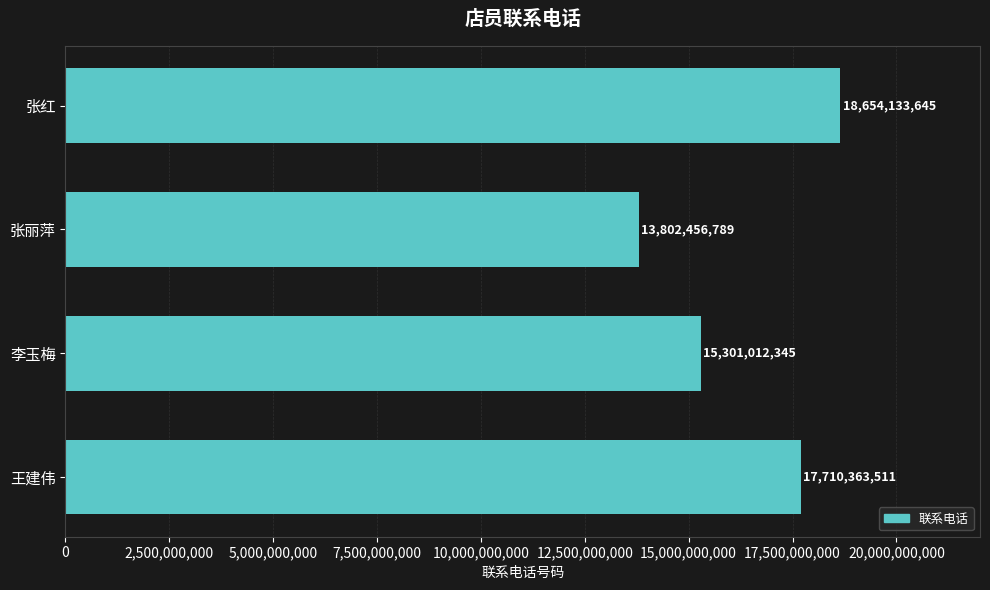

What is the label of the 3rd bar from the top?

李玉梅